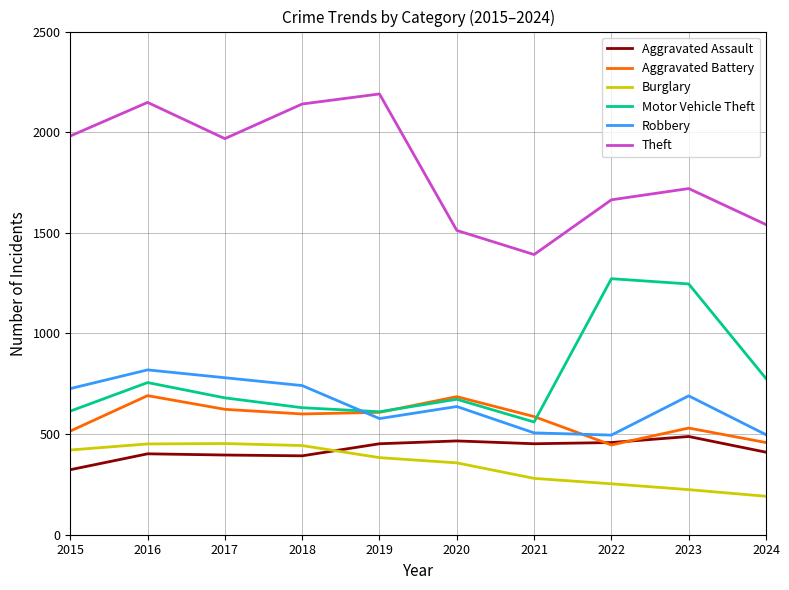

How many times do Aggravated Battery and Robbery cross each other?

2